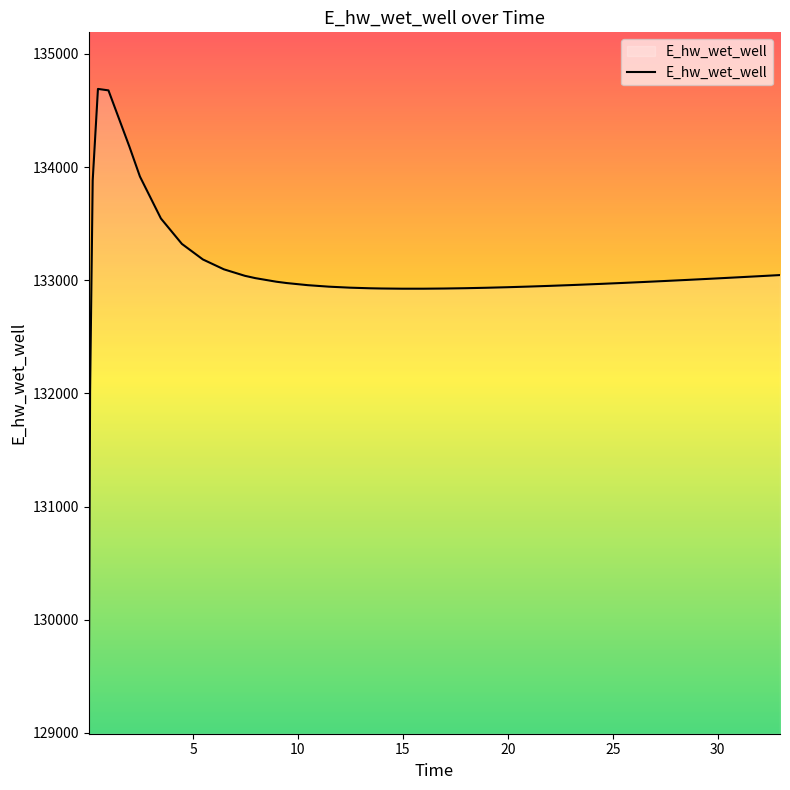

What is the minimum value shown in the chart?

129093.4